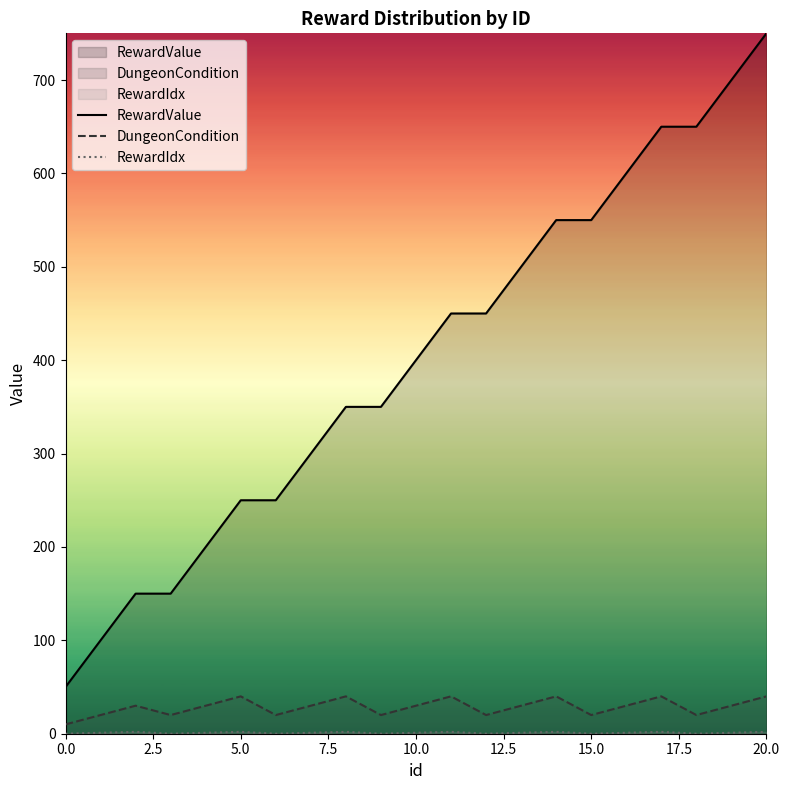

At which label does RewardValue first exceed 400?

11